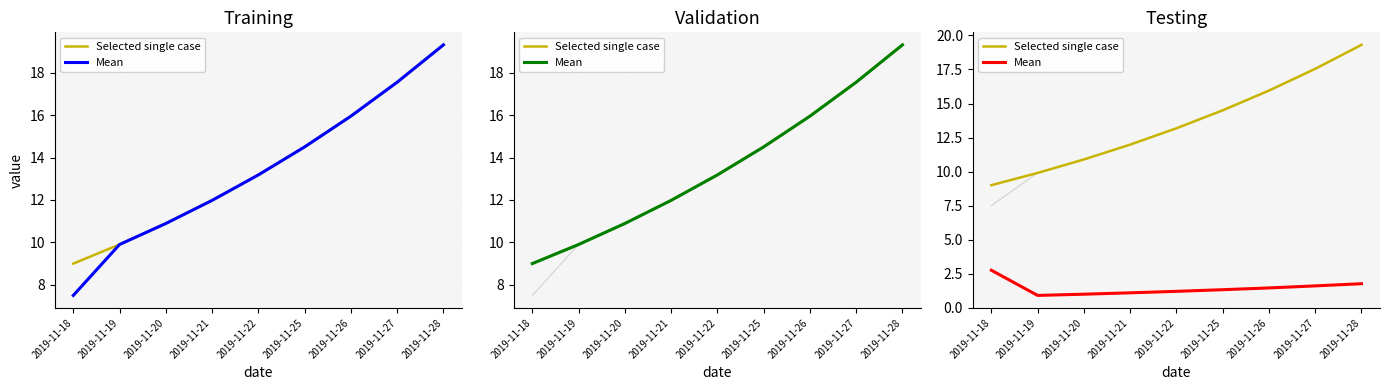

Which series has the largest total across all categories?

Selected single case